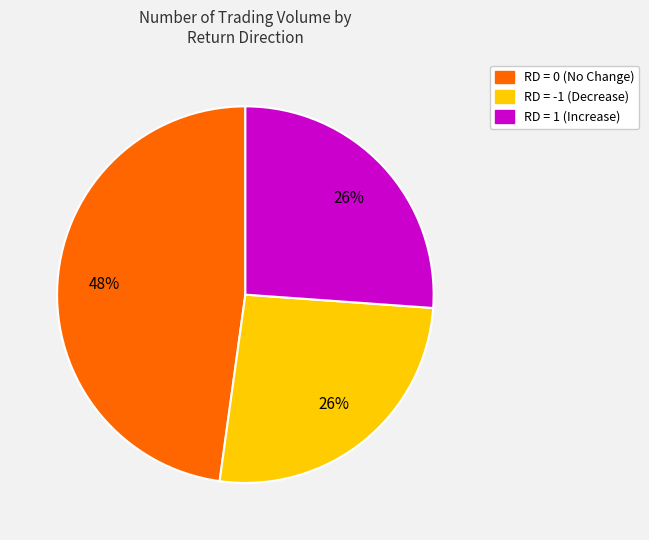

Count the number of slices in the pie.

3